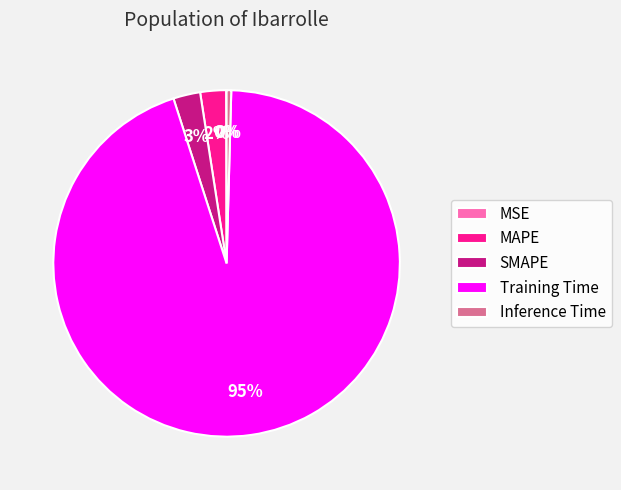

Between Inference Time and SMAPE, which is larger?

SMAPE